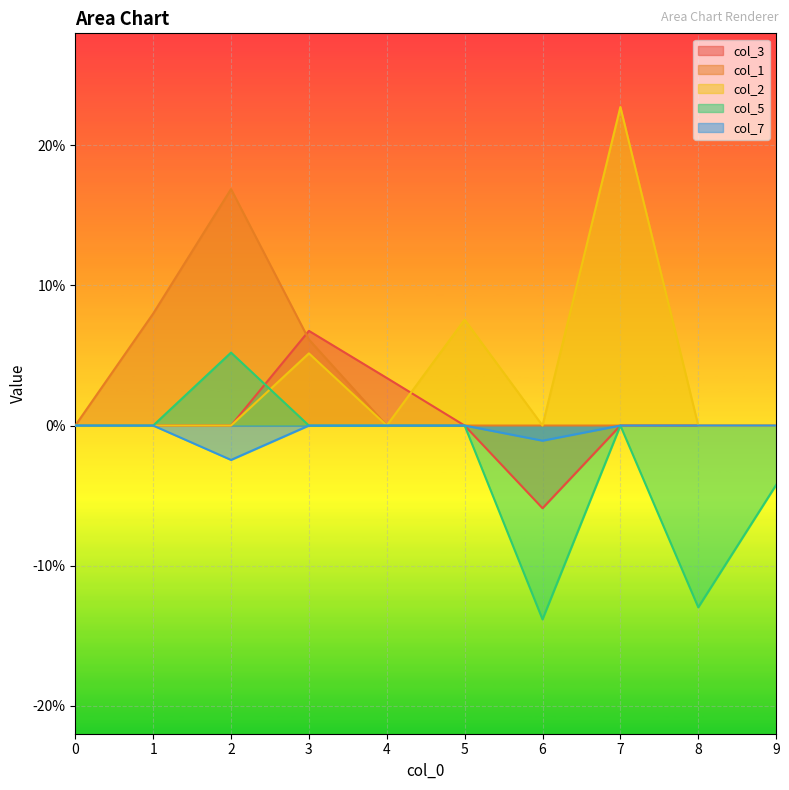

What is the difference between the maximum and minimum values in the col_1 series?

0.2